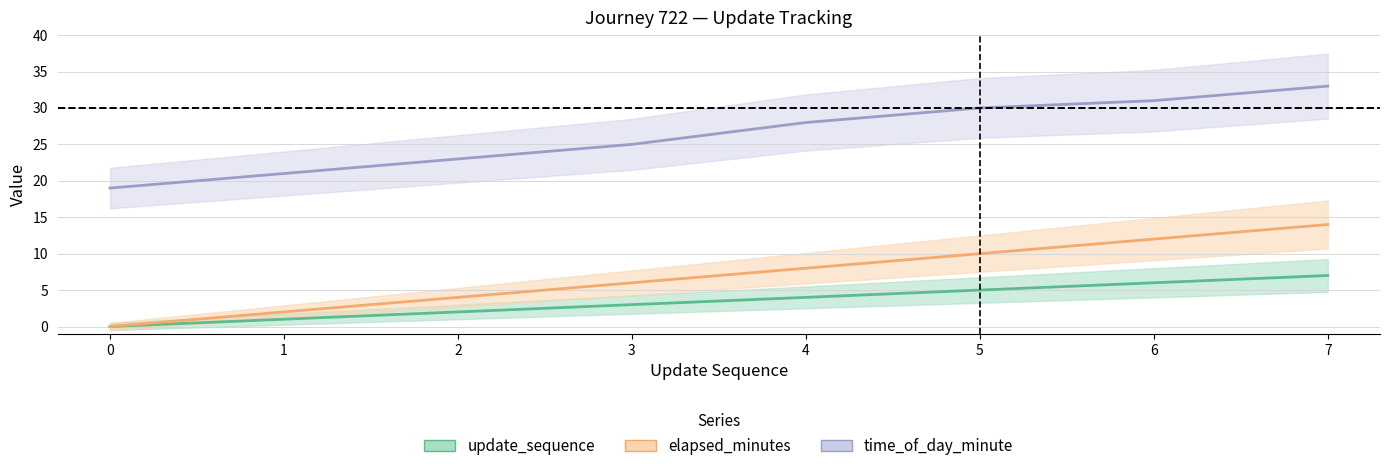

What is the value of the time_of_day_minute point at the 8th from the left?

33